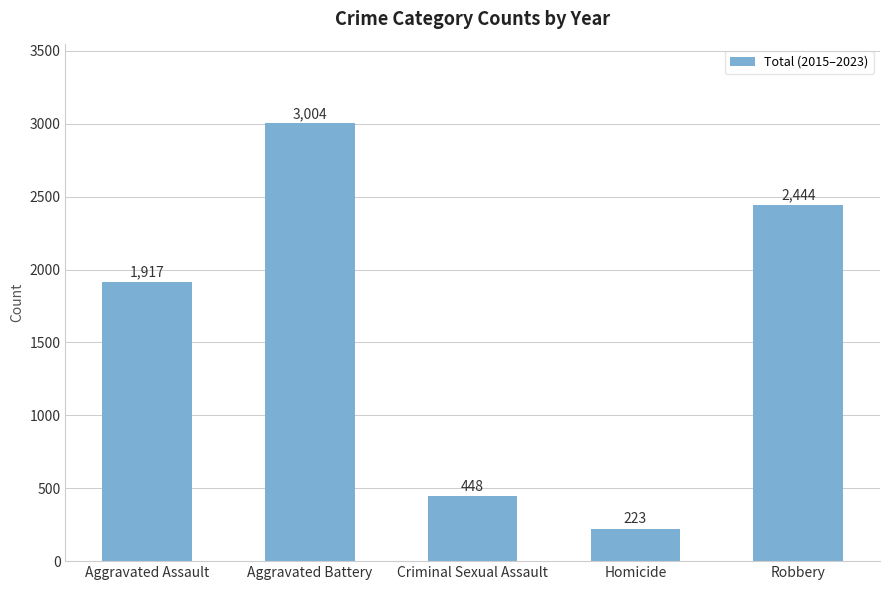

What is the difference between the maximum and minimum values?

2781